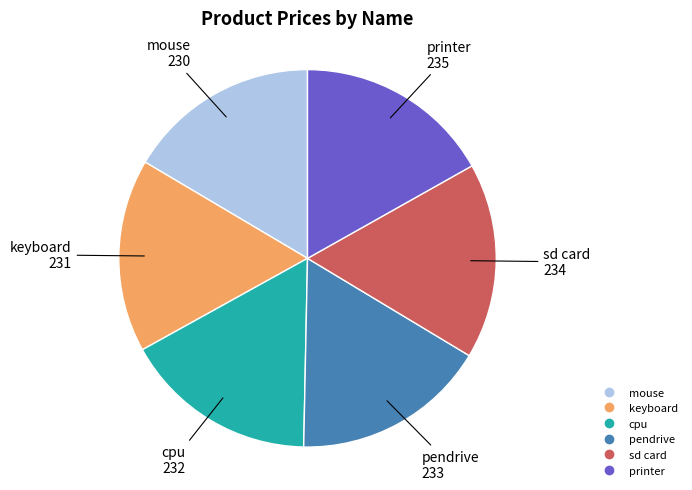

Approximately how many times larger is the value at keyboard compared to pendrive?

1.0